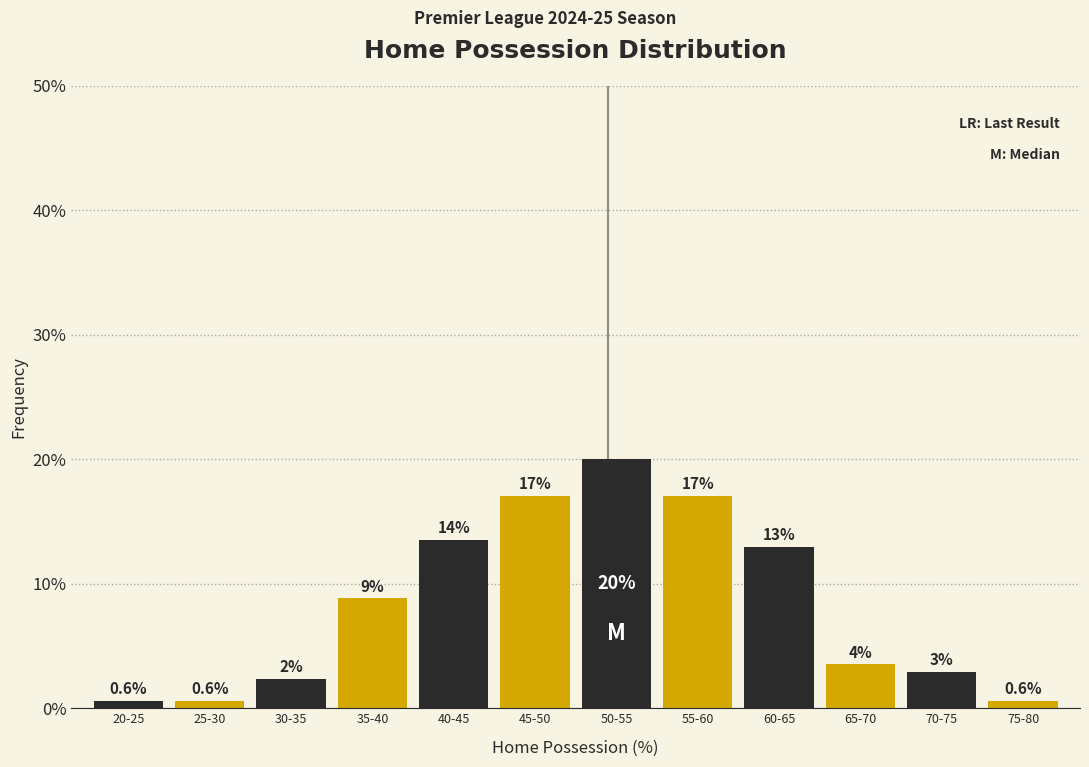

What is the greatest value displayed?

20.0